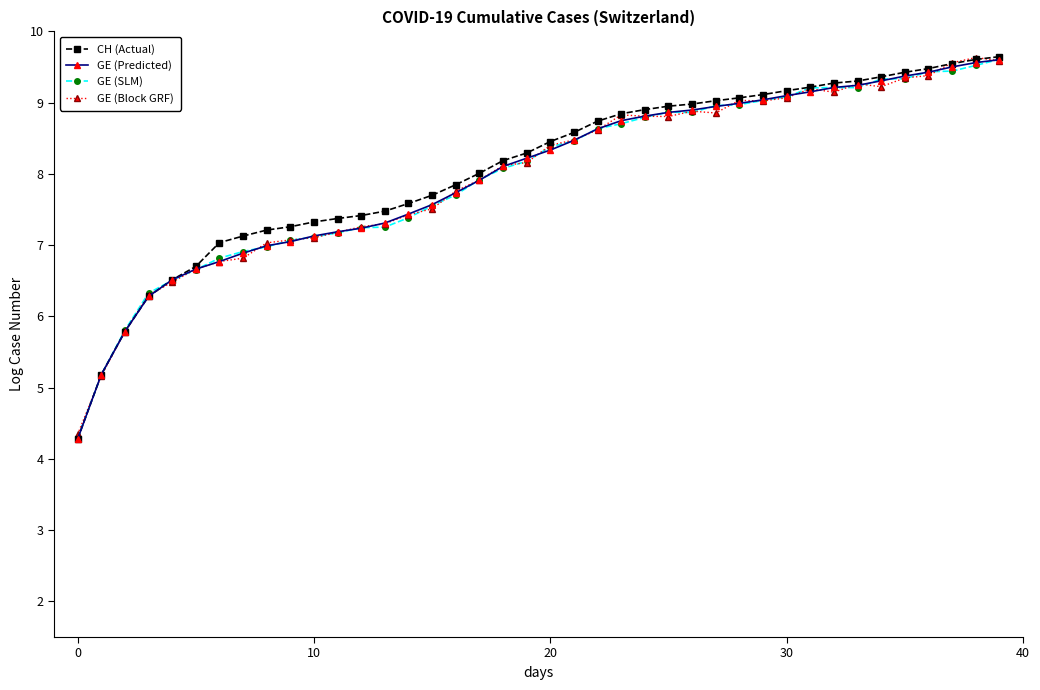

What is the value of the GE (Block GRF) point at the 33rd from the left?

9.1